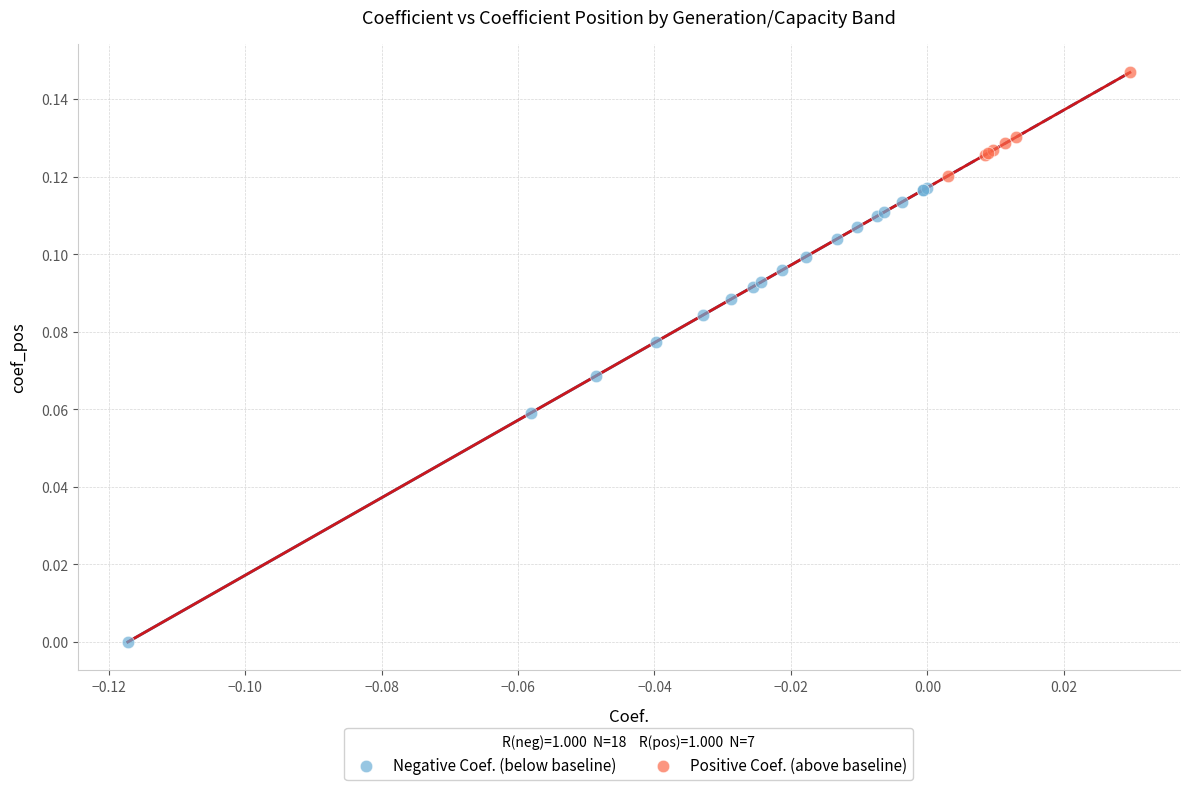

What are all the series names shown in the legend?

Negative Coef. (below baseline), Positive Coef. (above baseline)